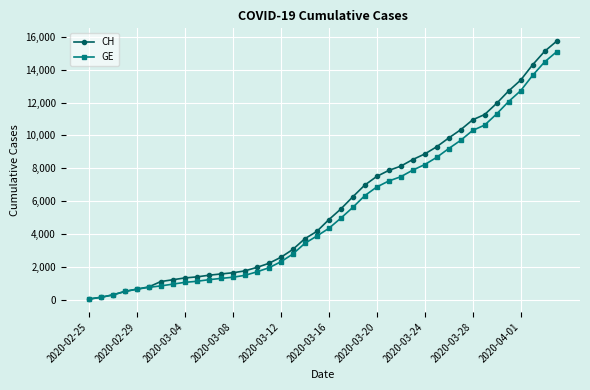

Which series has the widest spread of values?

CH